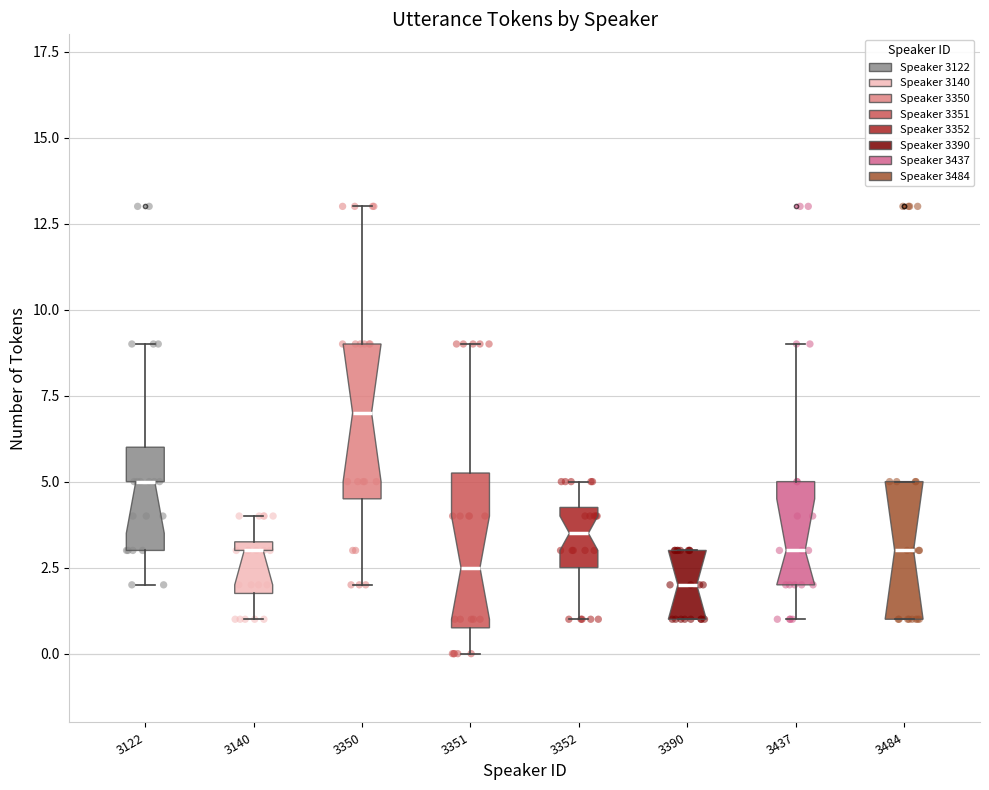

Reading left to right, transcribe this box plot: for each box, give where its median line is, the range the box spans, and where its two whiskers end, as read against the y-axis. The values are not printed on the chart, so give them approximately, as read against the axis.

3122: median 5.0, box 3.0 to 6.0, whiskers 2.0 to 9.0
3140: median 3.0, box 2.0 to 3.5, whiskers 1.0 to 4.0
3350: median 7.0, box 4.5 to 9.0, whiskers 2.0 to 13.0
3351: median 2.5, box 1.0 to 5.5, whiskers 0.0 to 9.0
3352: median 3.5, box 2.5 to 4.5, whiskers 1.0 to 5.0
3390: median 2.0, box 1.0 to 3.0, whiskers 1.0 to 3.0
3437: median 3.0, box 2.0 to 5.0, whiskers 1.0 to 9.0
3484: median 3.0, box 1.0 to 5.0, whiskers 1.0 to 5.0